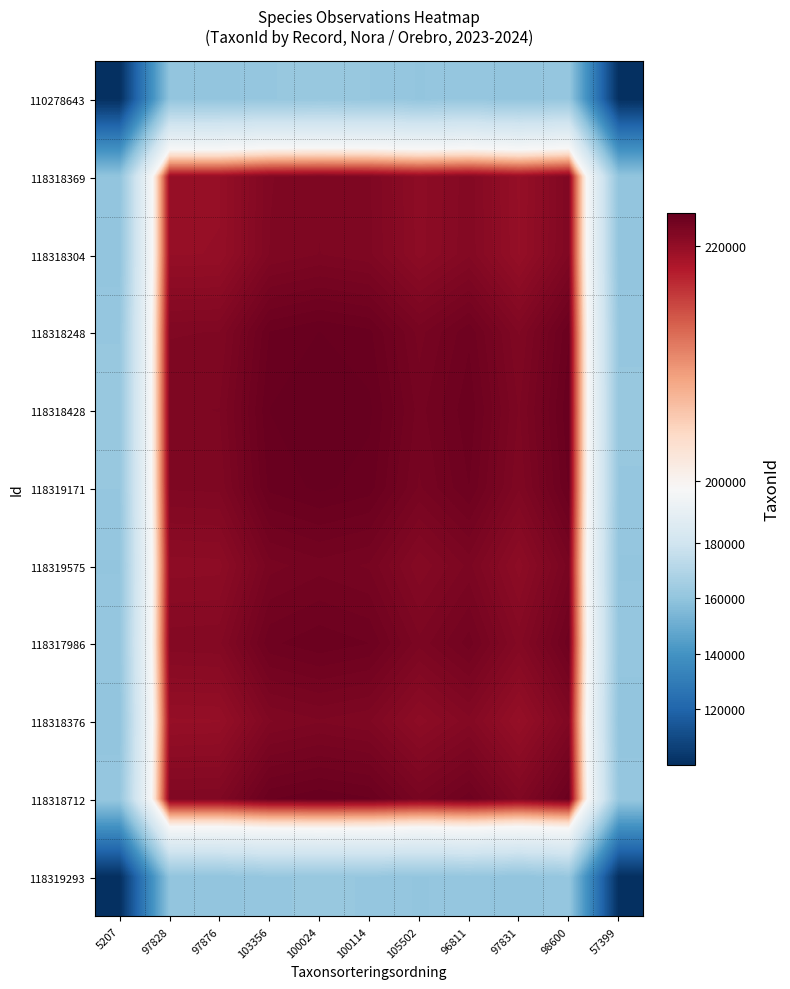

How many categories are shown in the chart?

11